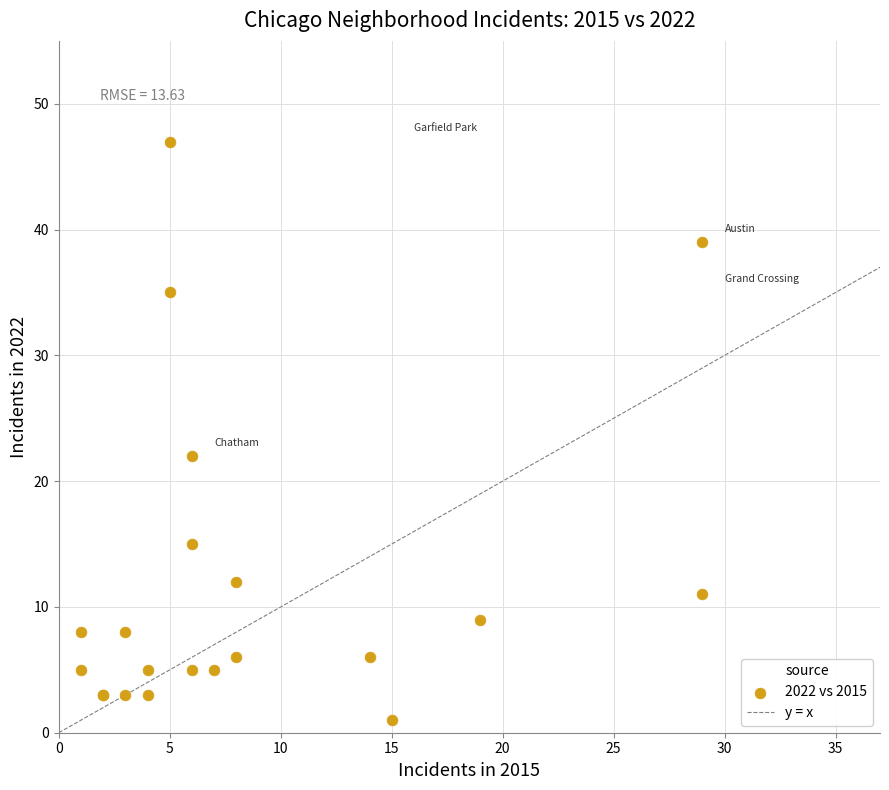

What Y value in the scatter plot is closest to 24?

22